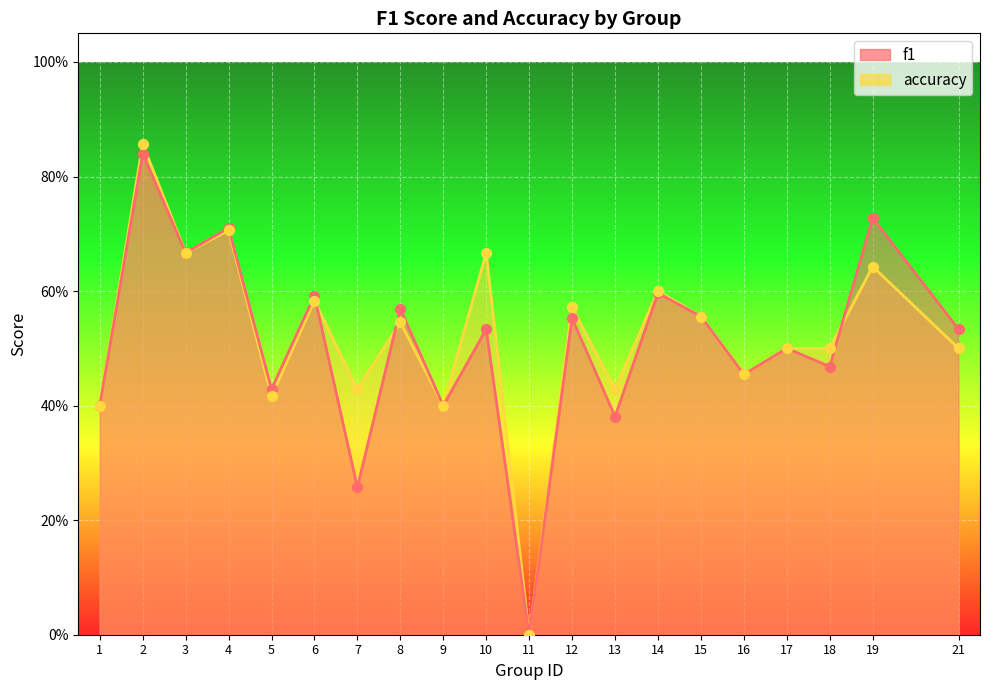

What are all the series names shown in the legend?

f1, accuracy